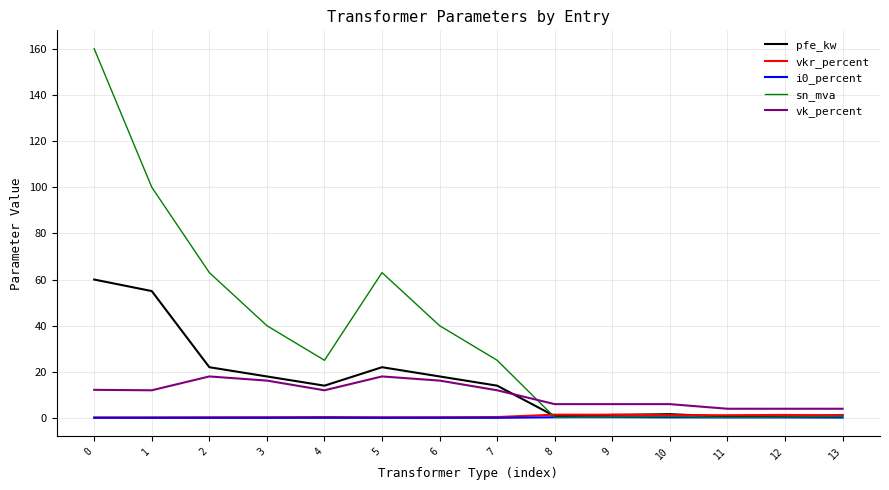

Is the value of vk_percent at 8 greater than the value of sn_mva at 13?

Yes